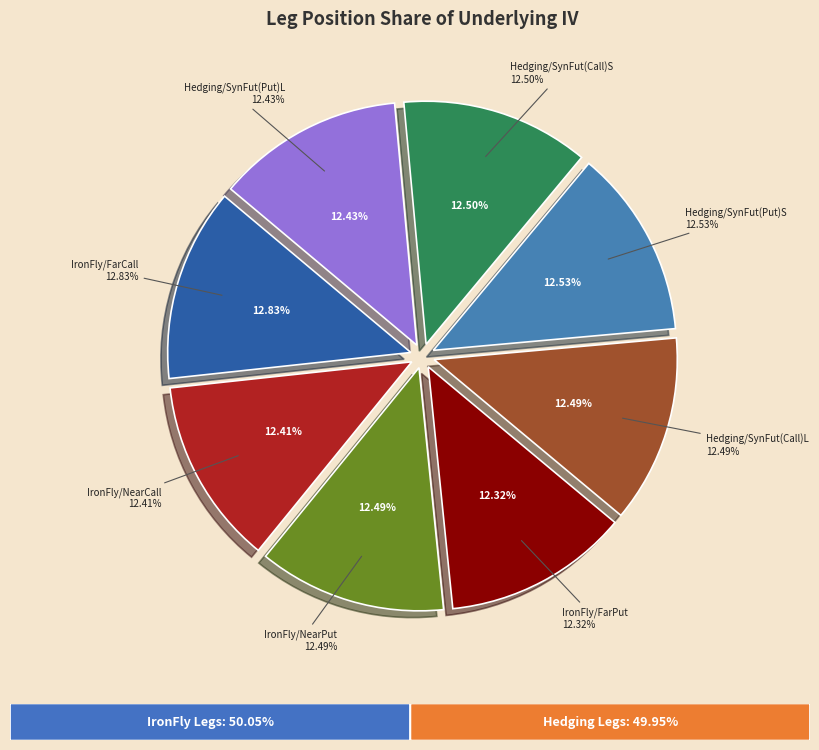

What percentage is the Hedging/Synthetic Future (Put) slice, to the nearest percent?

13%